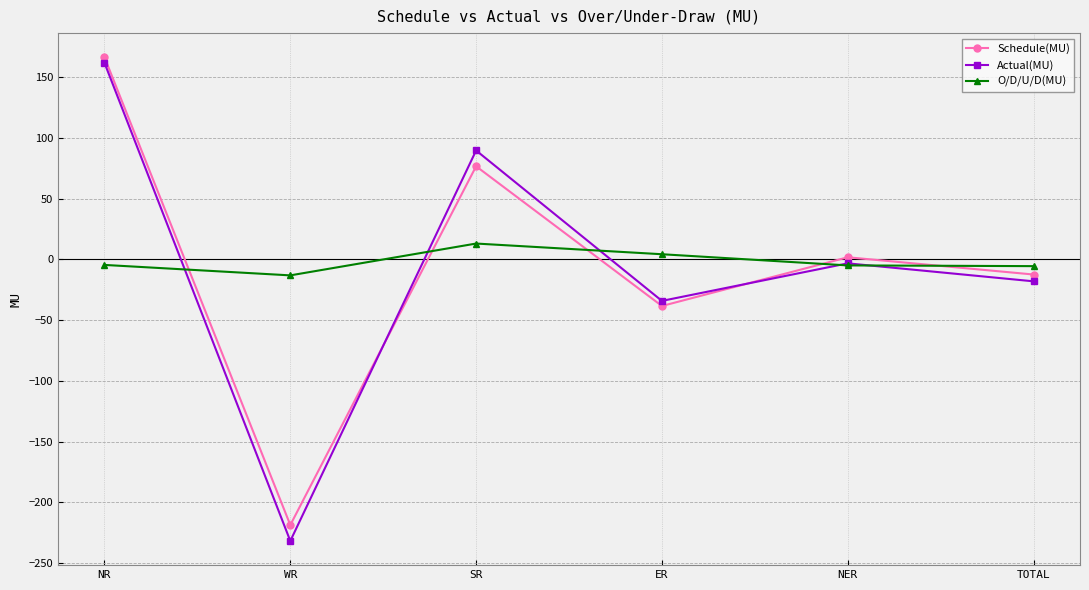

The value of Schedule(MU) at NER is 1.7. True or false?

True